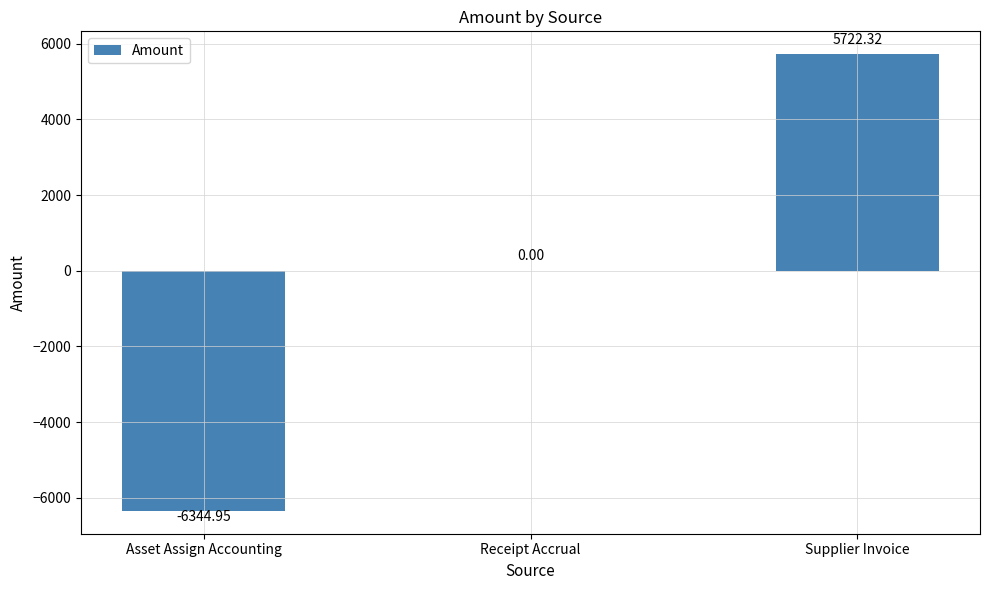

At which category does the chart reach its peak across all series?

Supplier Invoice